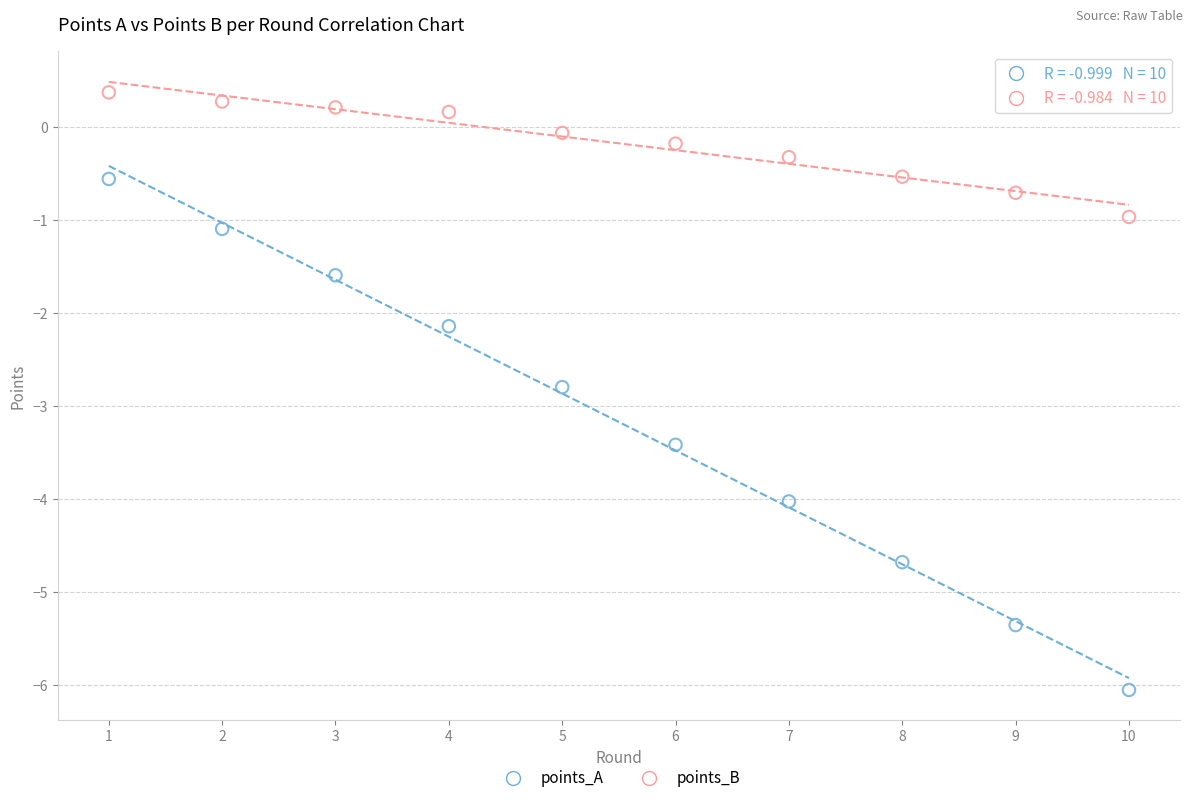

Which series reaches the maximum Y coordinate?

points_B